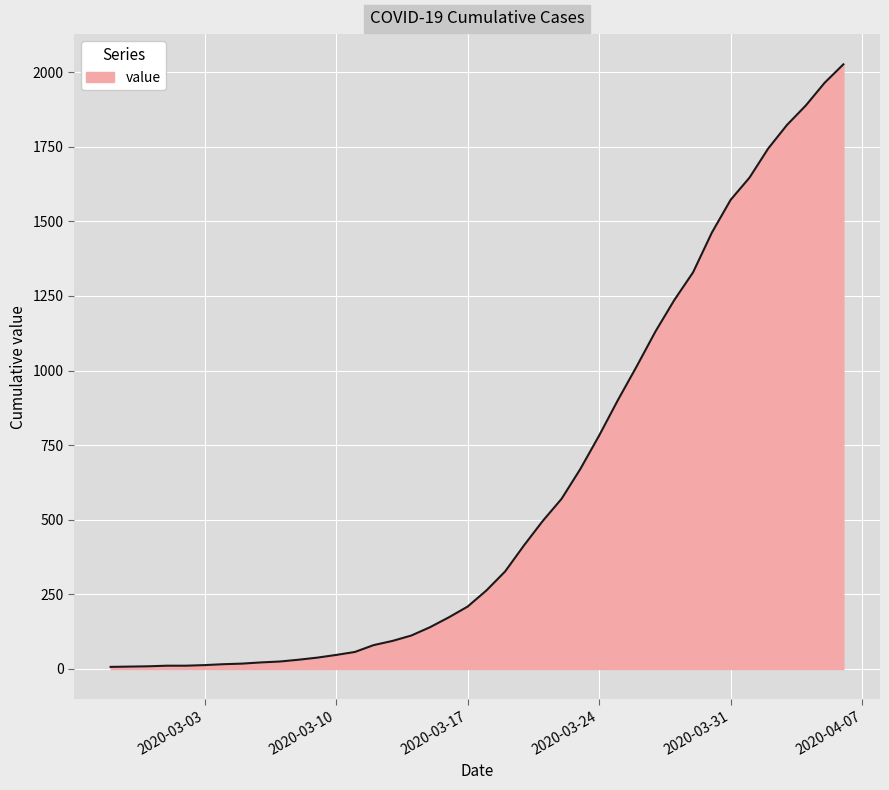

What is the difference between the maximum and minimum values?

2019